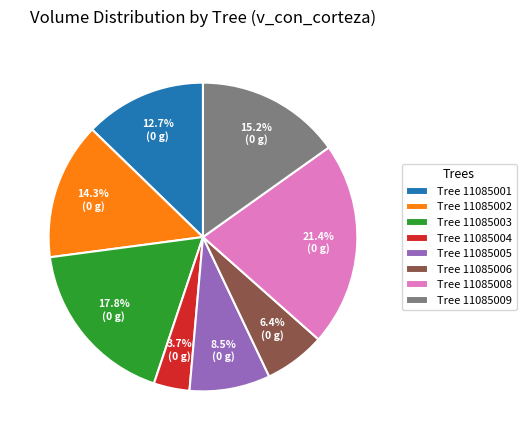

What is the total percentage of Tree 11085001 and Tree 11085009?

27.9%